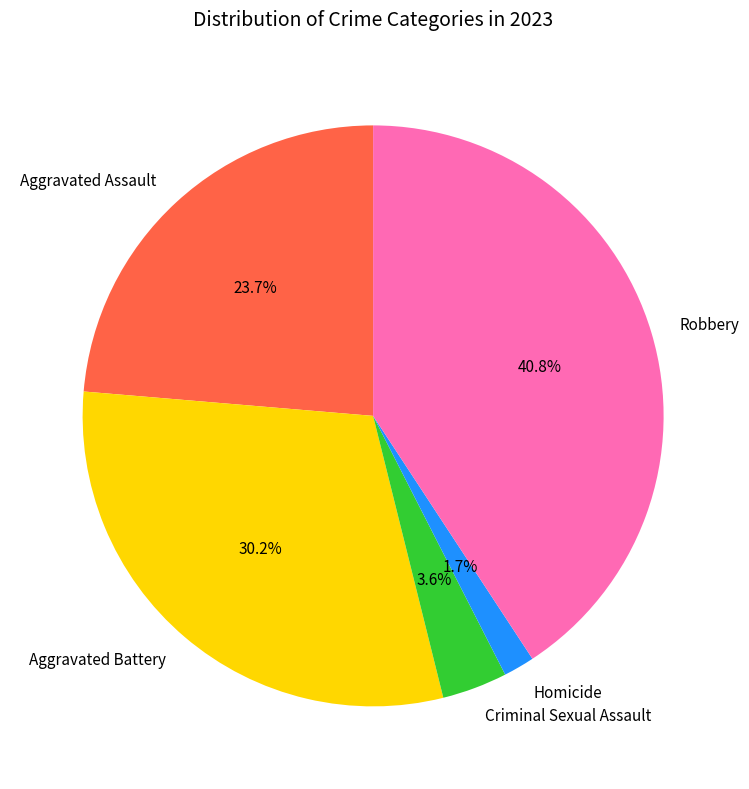

Which has a higher value, Criminal Sexual Assault or Robbery?

Robbery